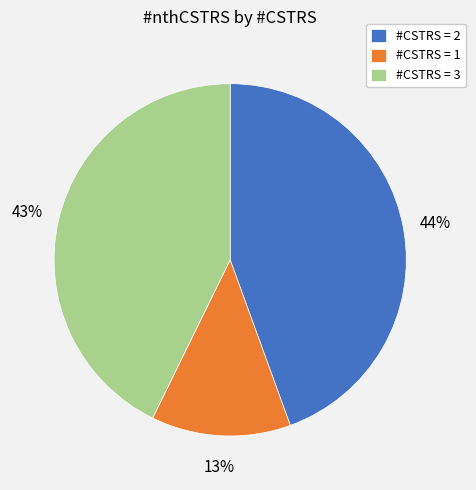

The #CSTRS = 1 slice represents 26% of the pie. True or false?

False